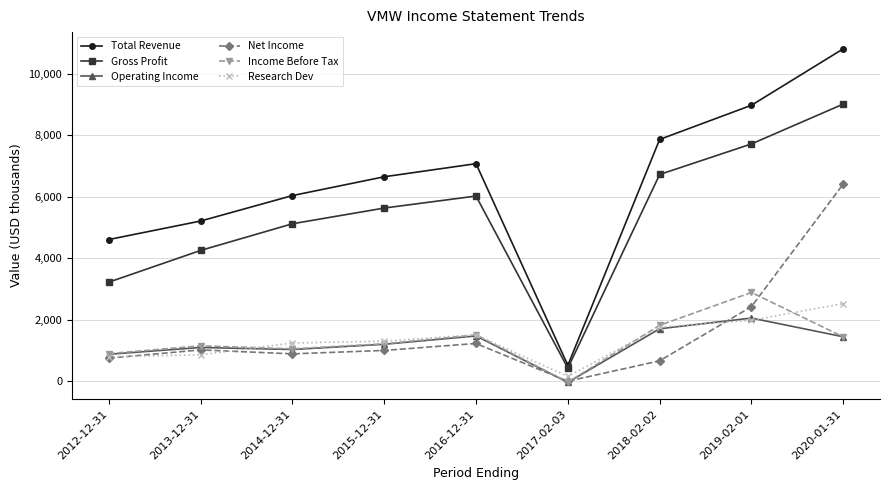

At which category does the chart reach its minimum across all series?

2017-02-03